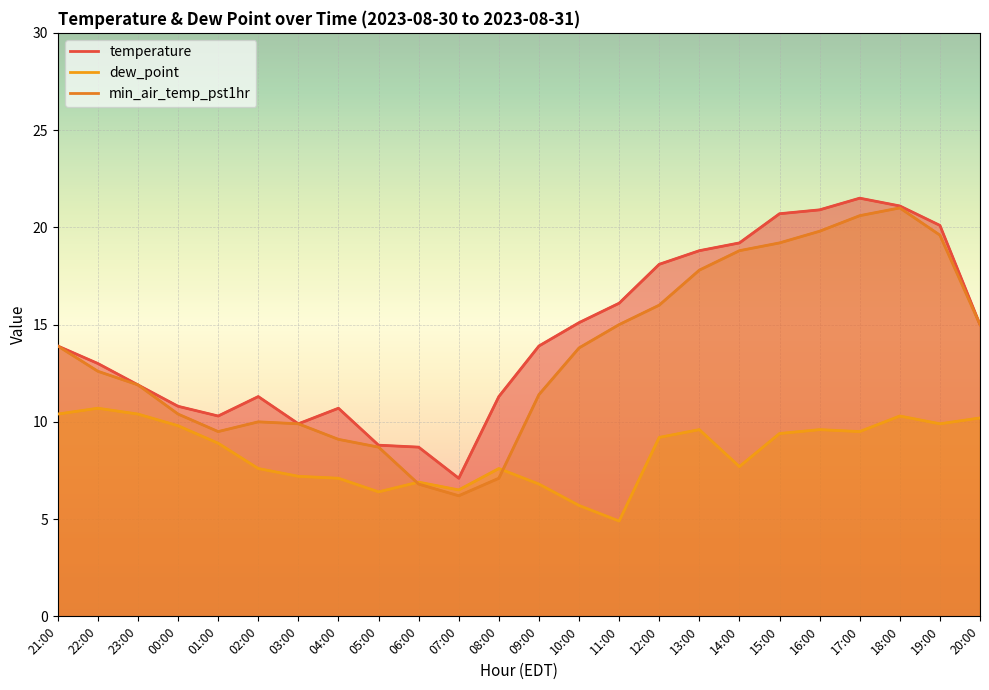

What is the total value across all series at 09:00?

32.1